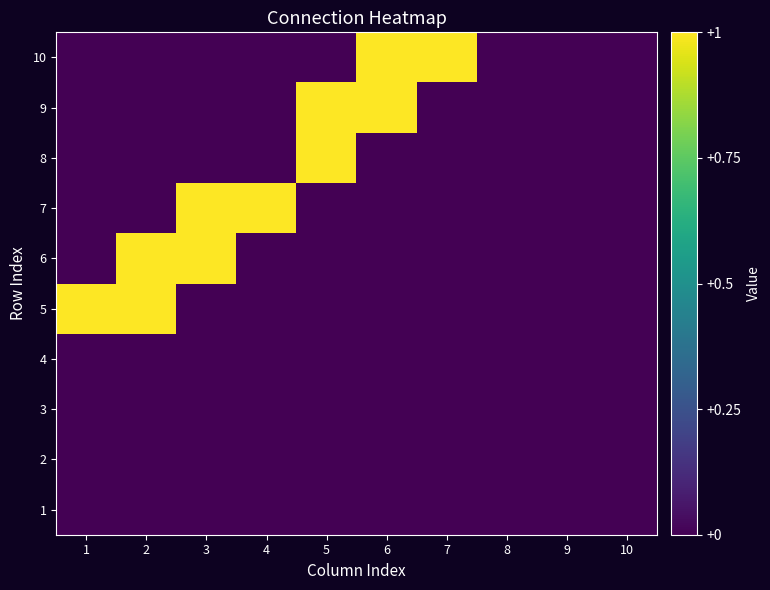

Count the number of categories in the chart.

10